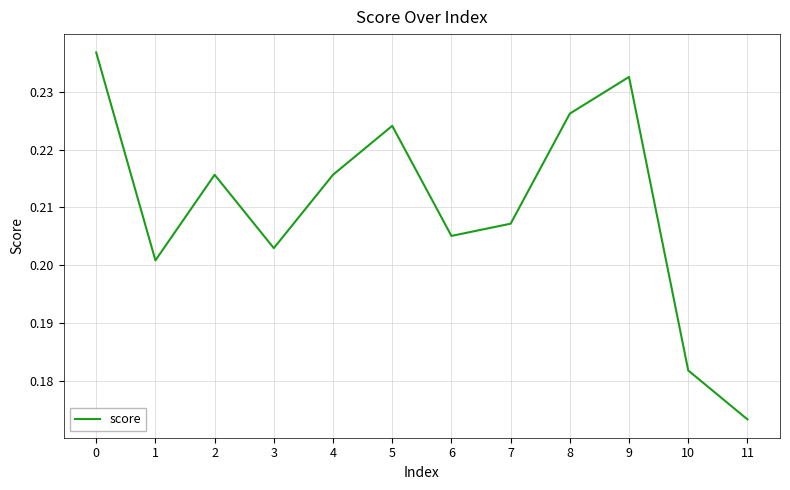

The value at 4 is 0.3. True or false?

False